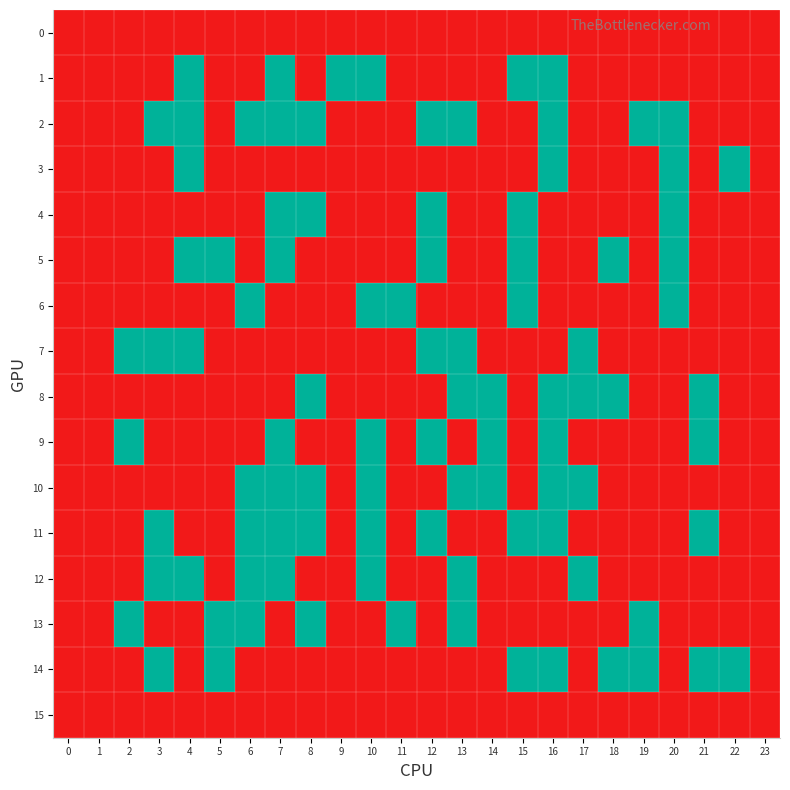

How many categories are shown in the chart?

24